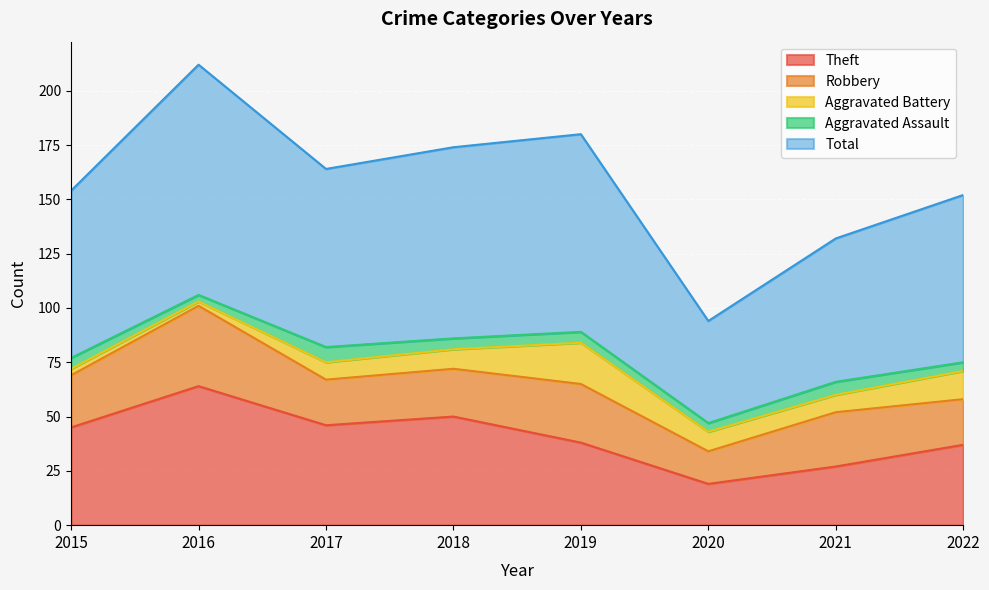

True or false: Aggravated Assault has a value of 6 at 2022.

False